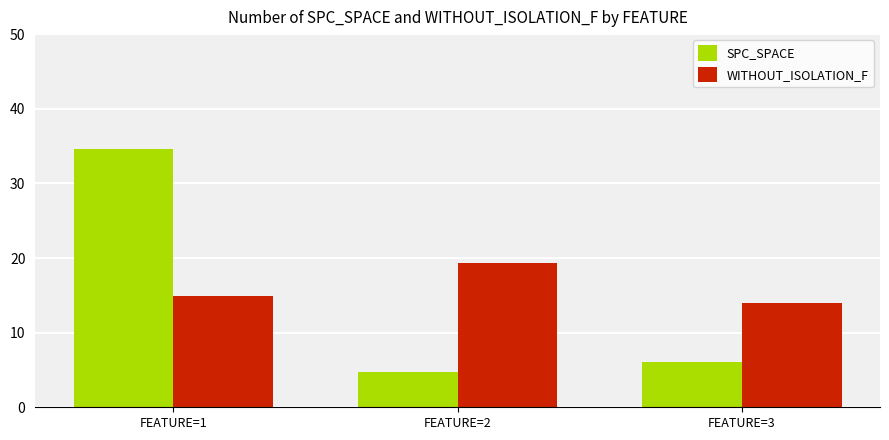

What are all the series names shown in the legend?

SPC_SPACE, WITHOUT_ISOLATION_F